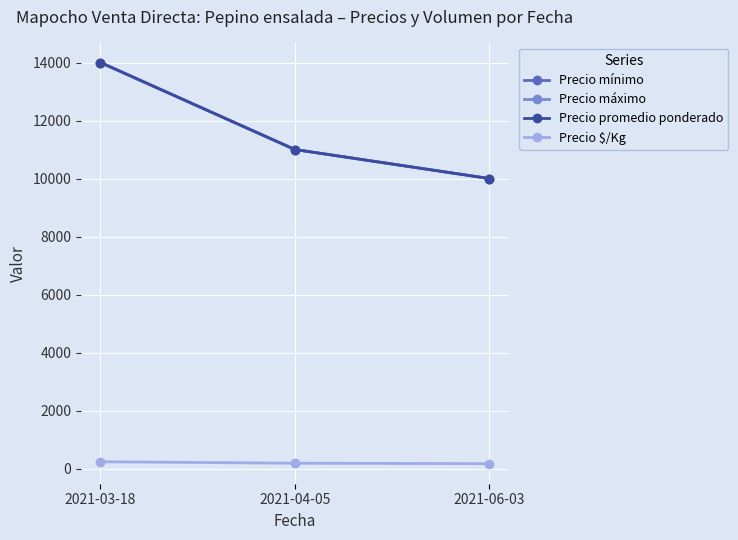

Where does the Precio $/Kg series first go above 183?

2021-03-18